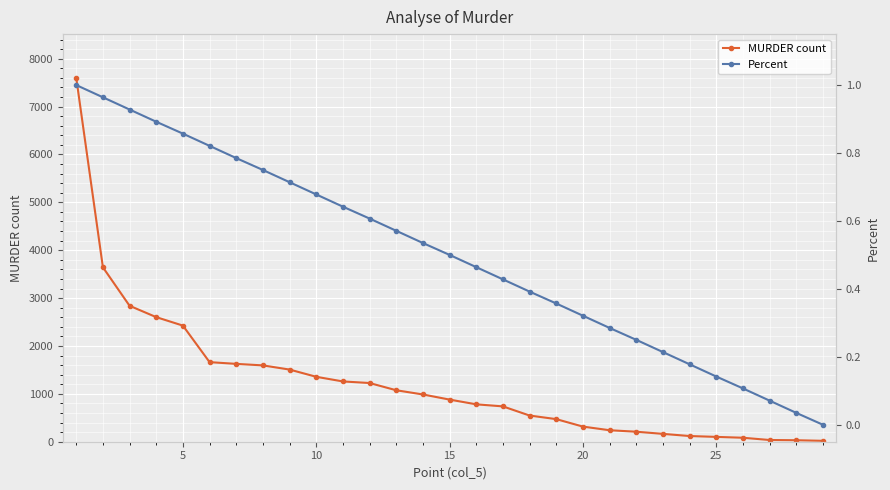

How many positive values does the Percent series have?

28